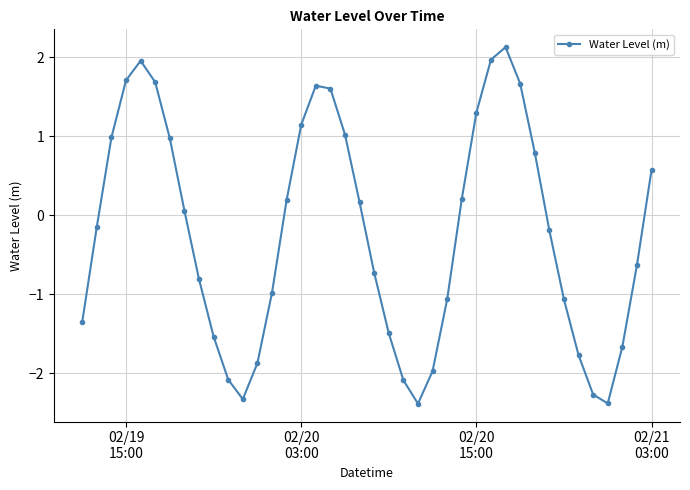

What is the value of the 38th point from the left?

-1.7